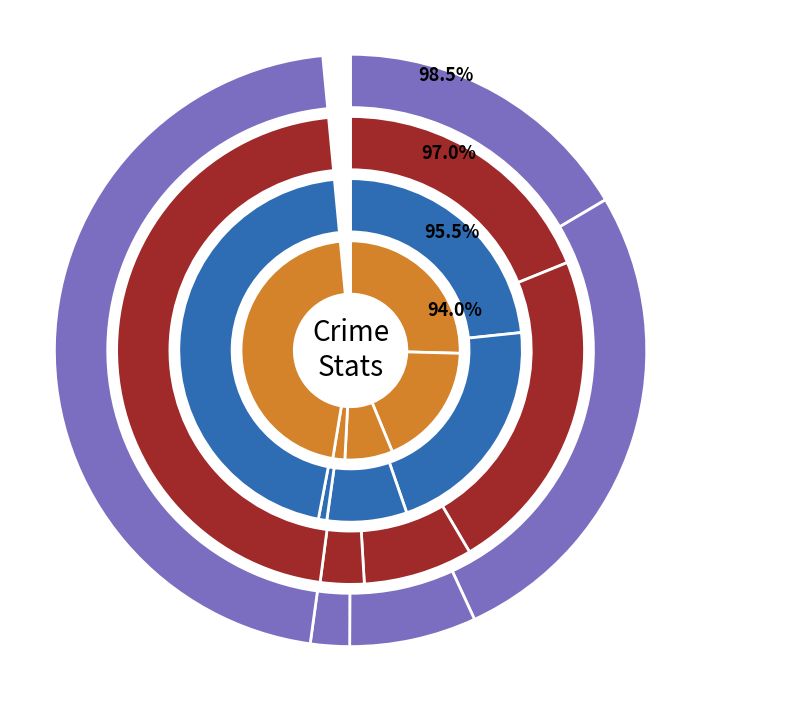

To the nearest percent, what percentage of the pie is Aggravated Assault?

24%